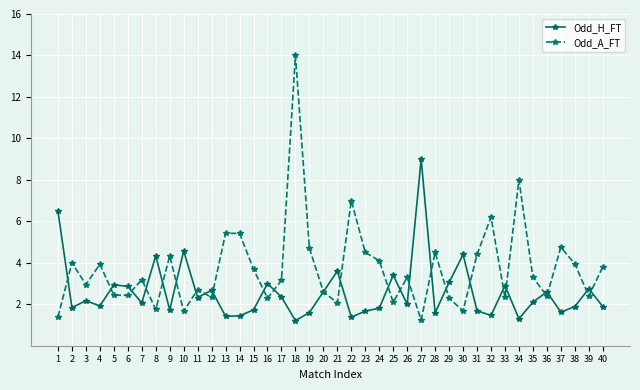

Rank the series at 7 from highest to lowest value.

Odd_A_FT, Odd_H_FT